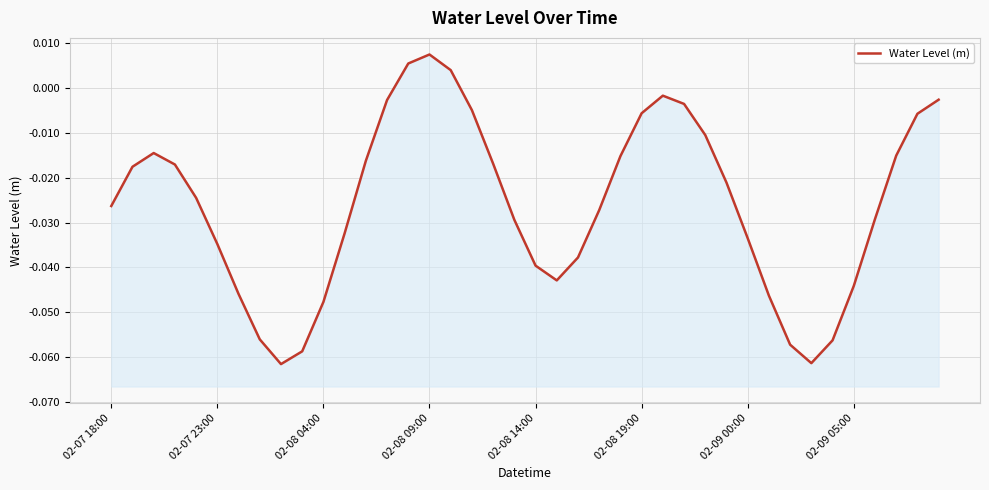

At which category does the chart reach its peak across all series?

02-08 09:00